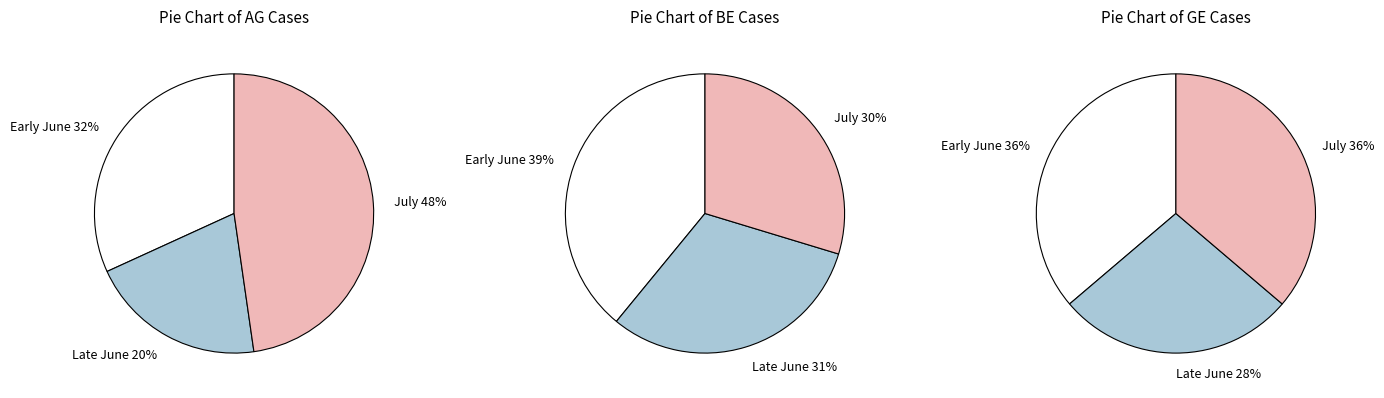

The 2020-06-30 slice represents 18% of the pie. True or false?

False